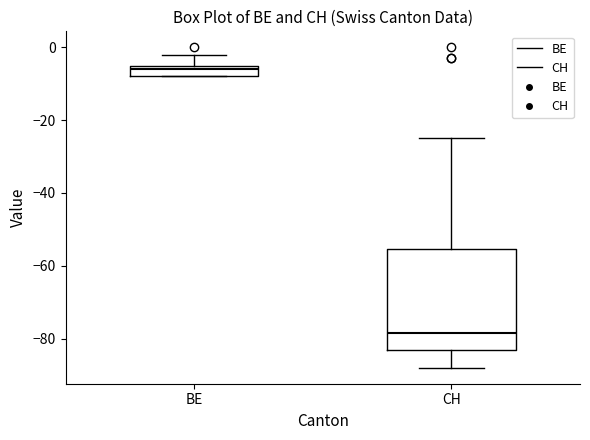

Where is the lower edge of the box for BE on the y-axis? The values are not printed on the chart, so give them approximately, as read against the axis.

-8